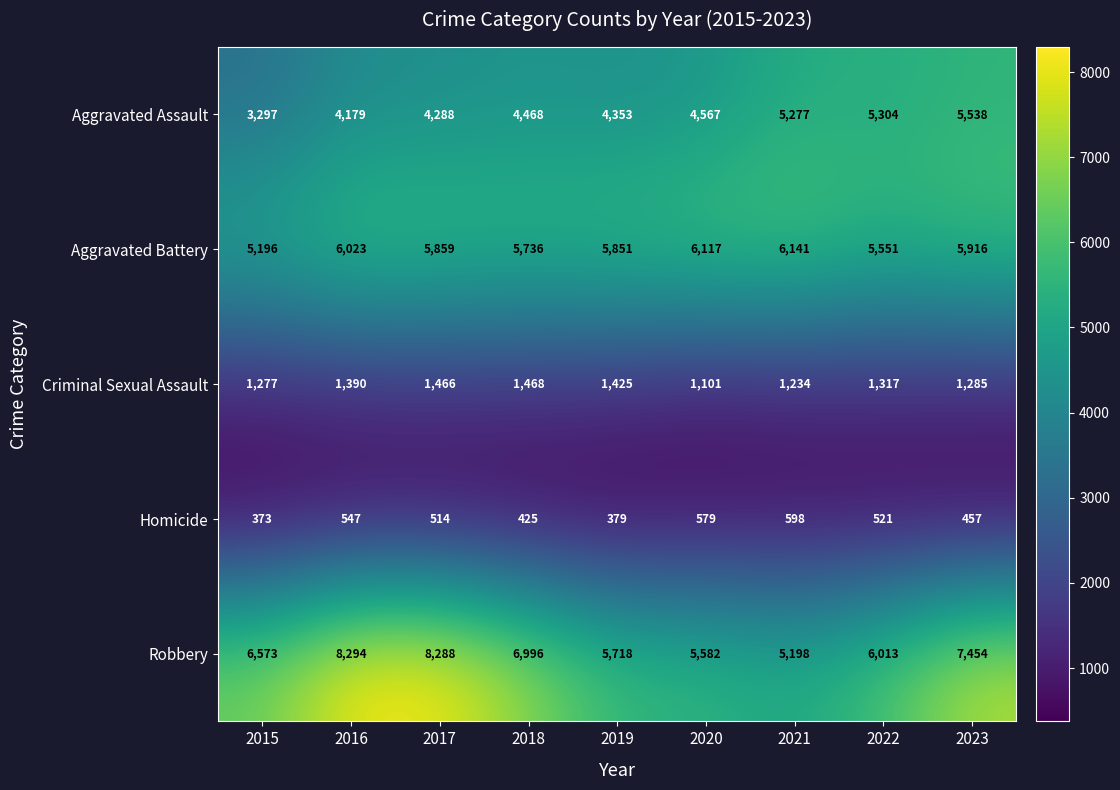

What is the average value of the Aggravated Assault series?

4586